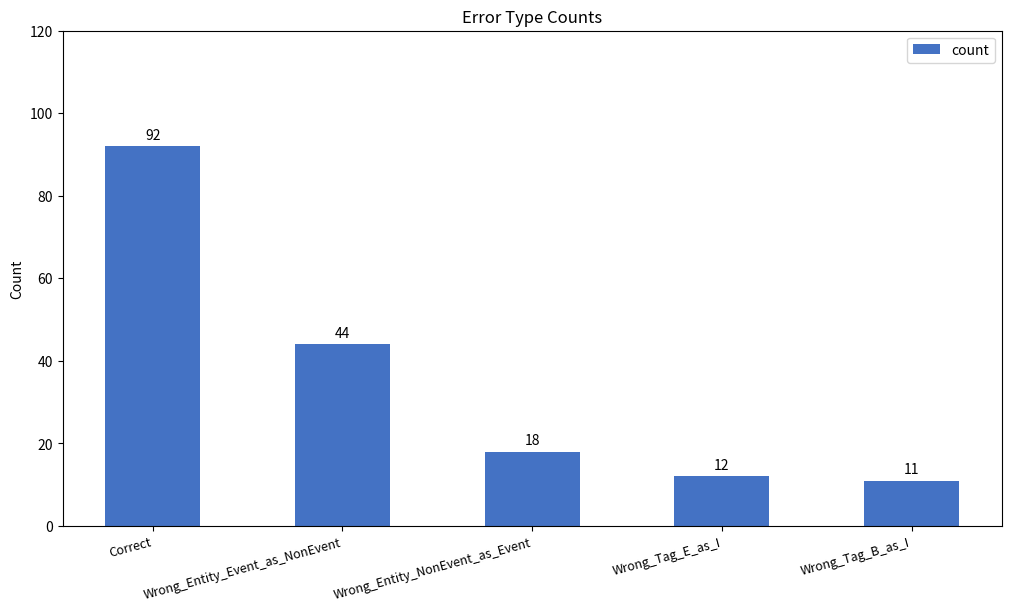

At which label is the value closest to 51?

Wrong_Entity_Event_as_NonEvent